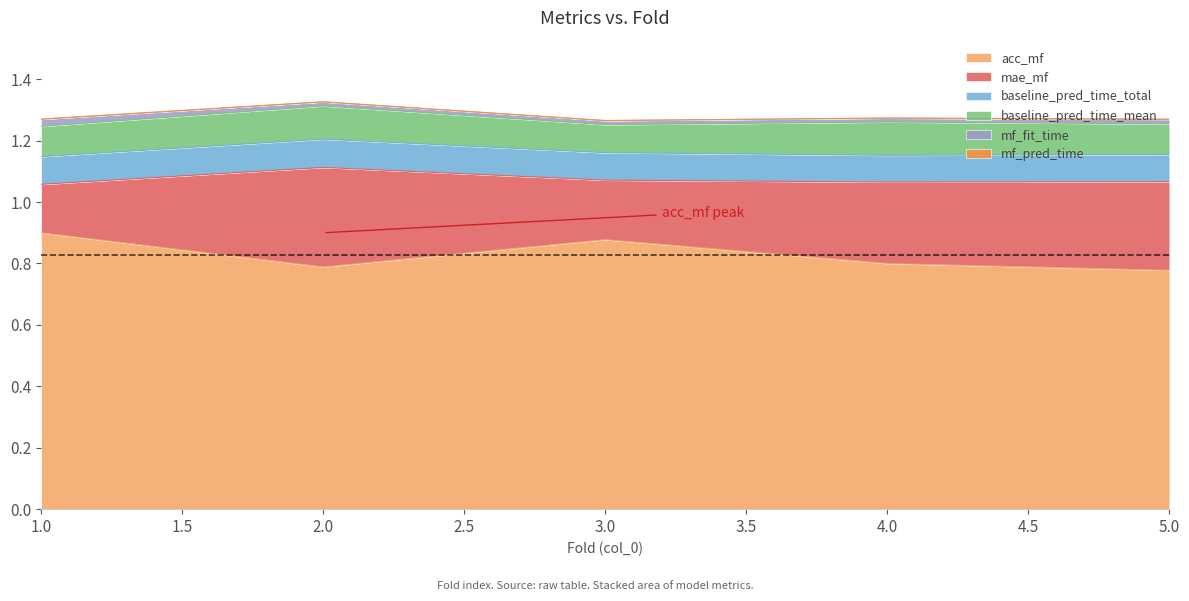

What is the value of the mae_mf point at the 4th from the left?

0.3